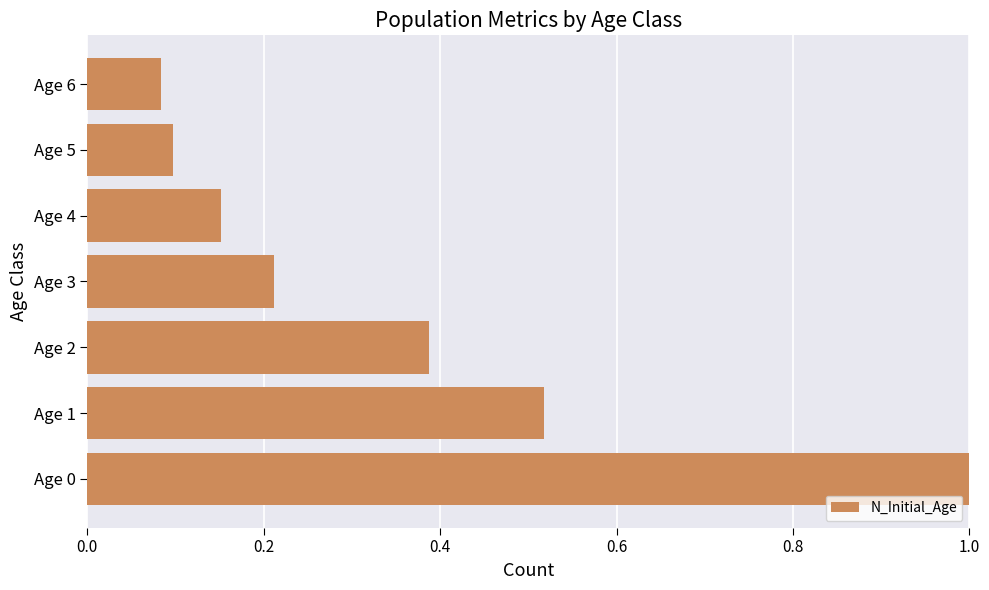

Which category has the highest value across all series?

Age 0